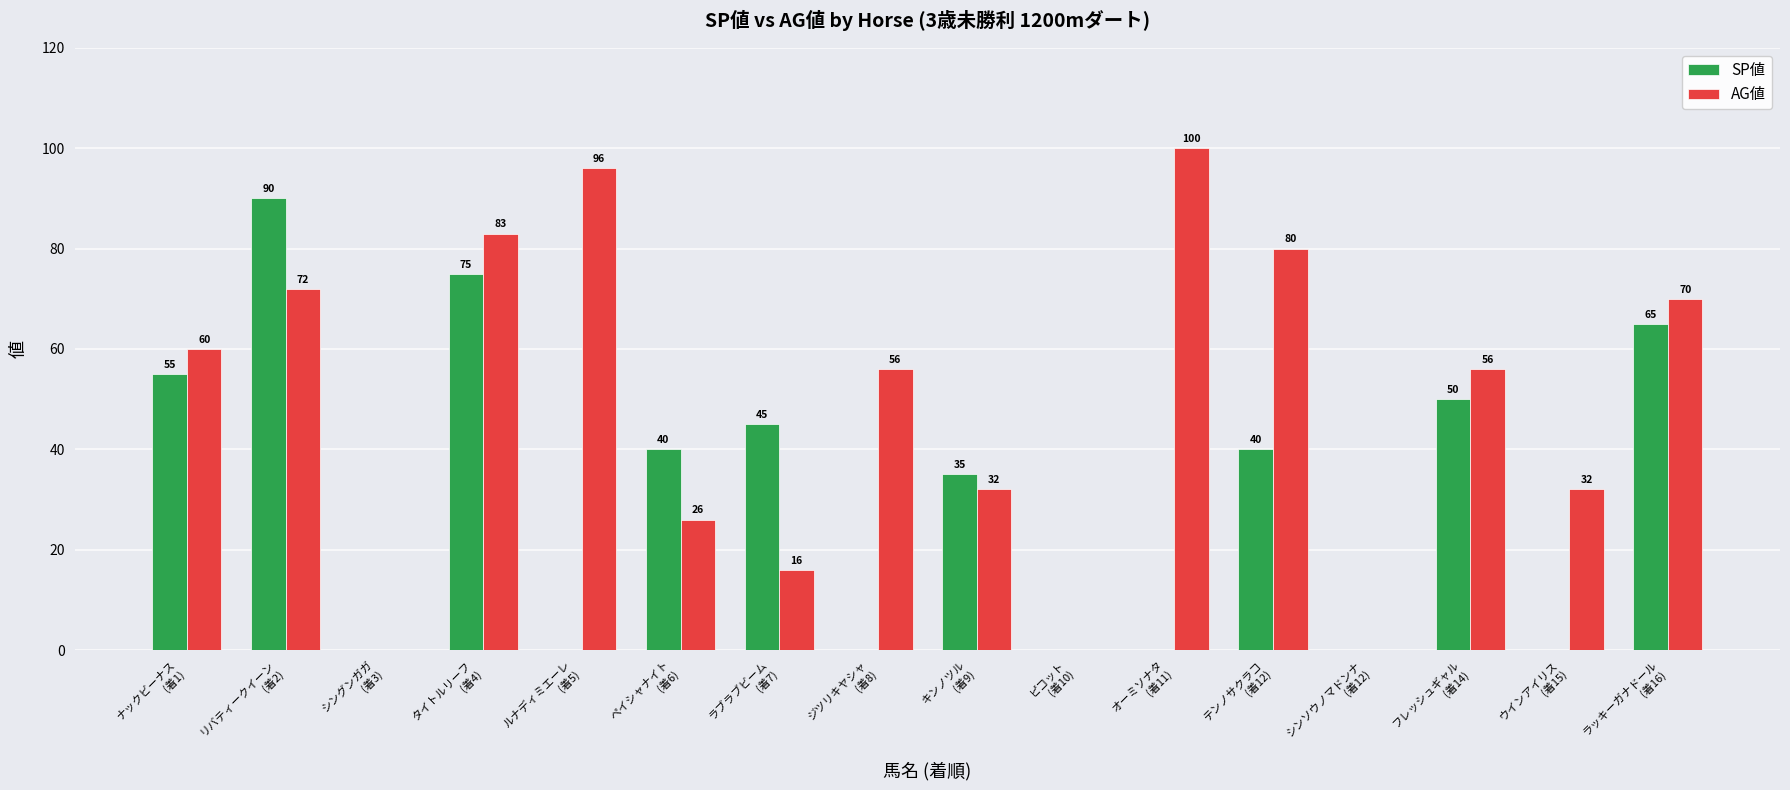

At which label does AG値 first exceed 56?

ナックビーナス
(着1)